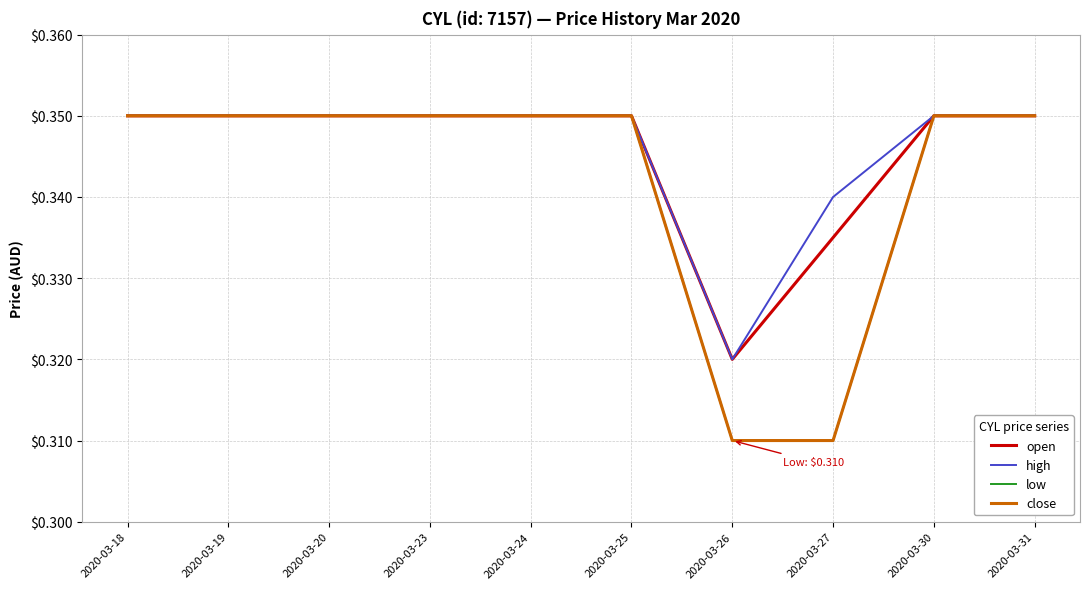

True or false: low has more than 2 points higher than both neighbors.

False